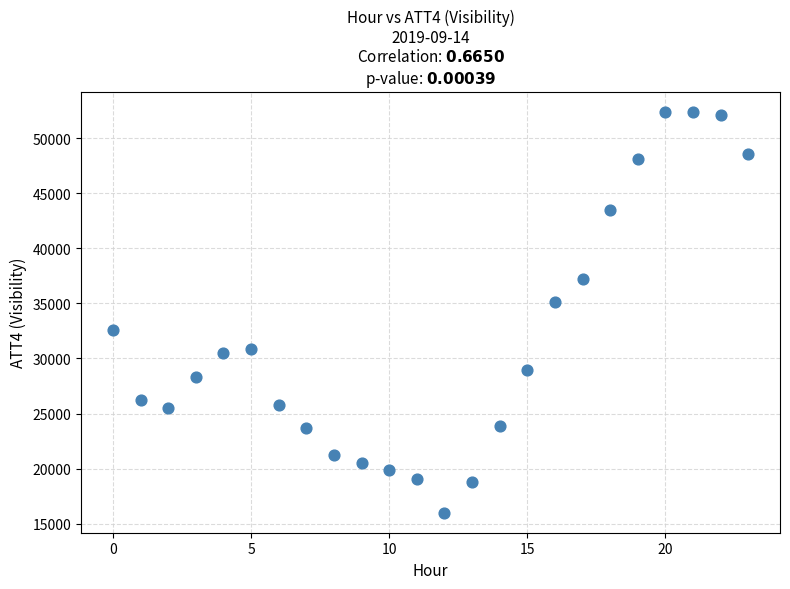

What Y value in the scatter plot is closest to 34200?

35100